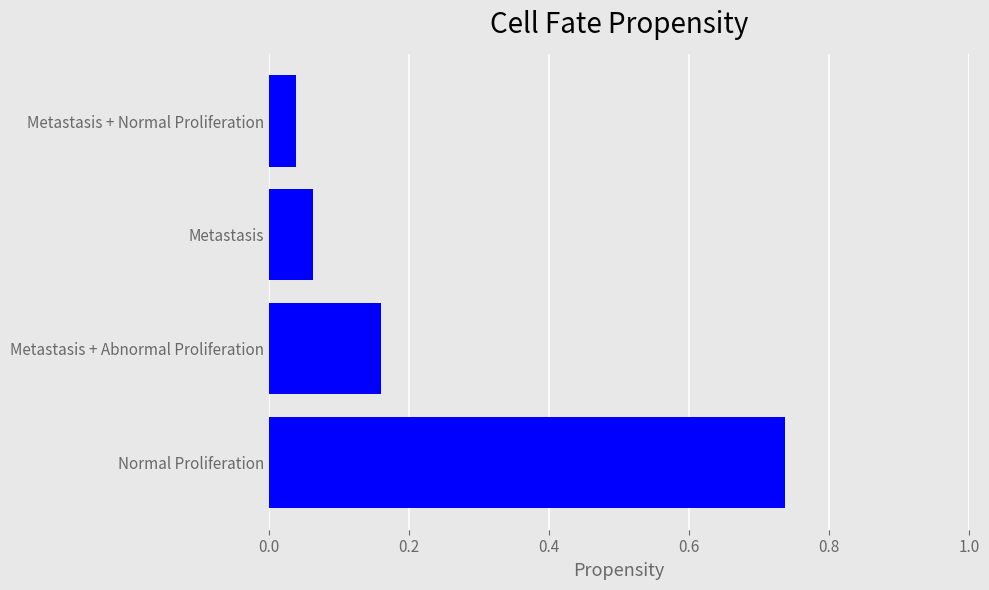

Where is the data nearest to the value 0?

Metastasis + Normal Proliferation